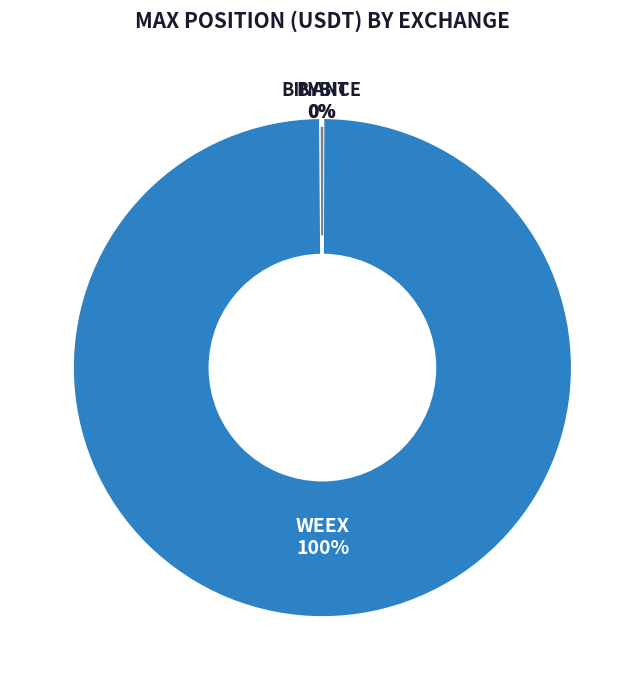

The WEEX slice represents 100% of the pie. True or false?

True